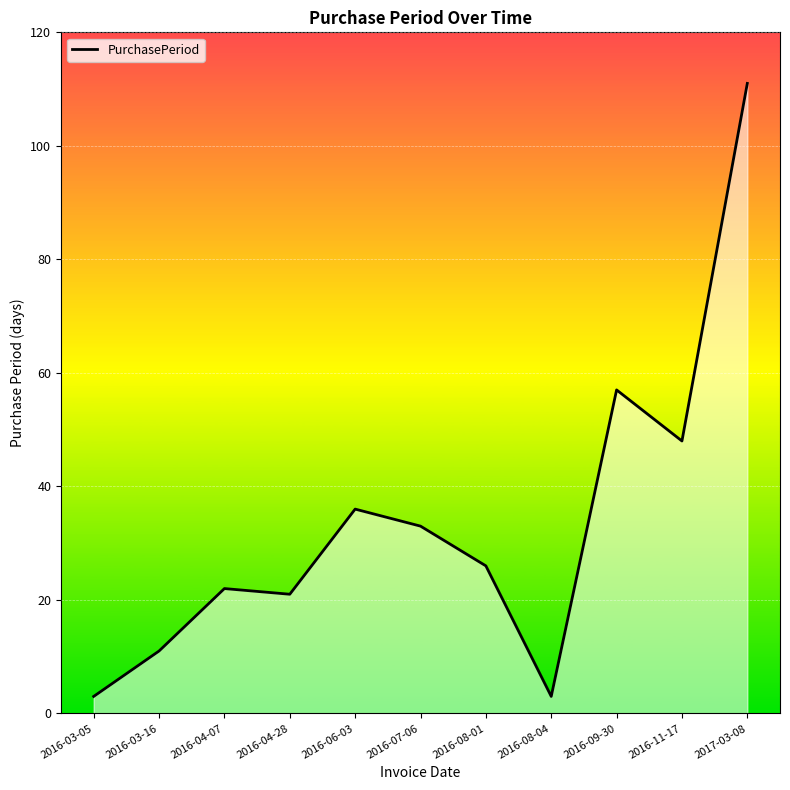

Which category has the highest value across all series?

2017-03-08